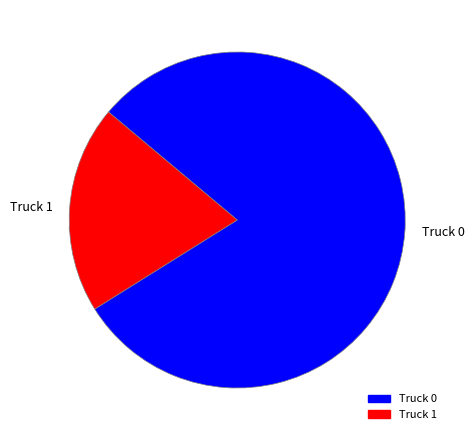

How many segments does this pie chart have?

2